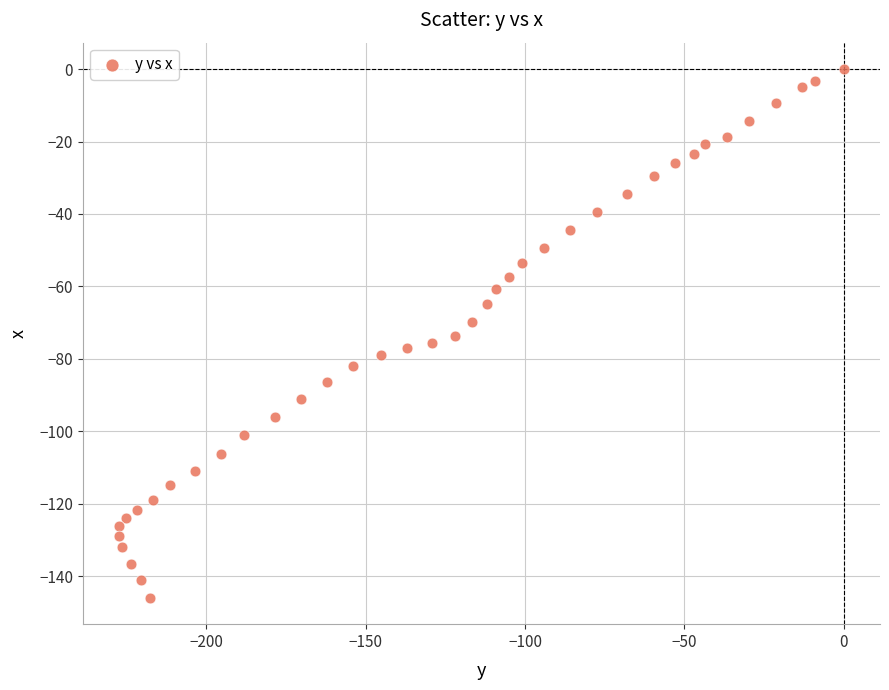

What is the range of X values (max minus min)?

227.4